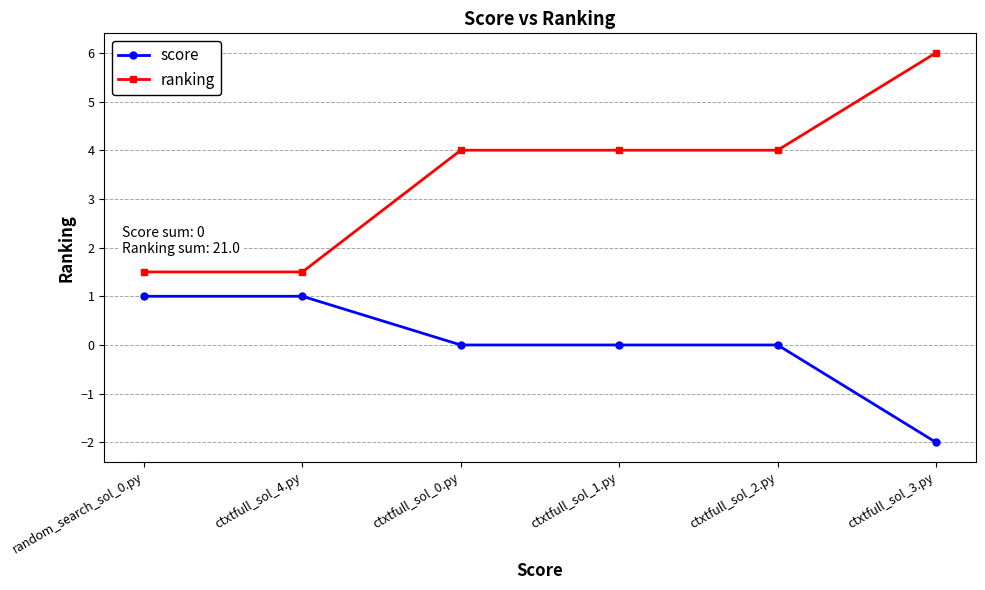

At ctxtfull_sol_1.py, list the series in order from smallest to largest.

score, ranking